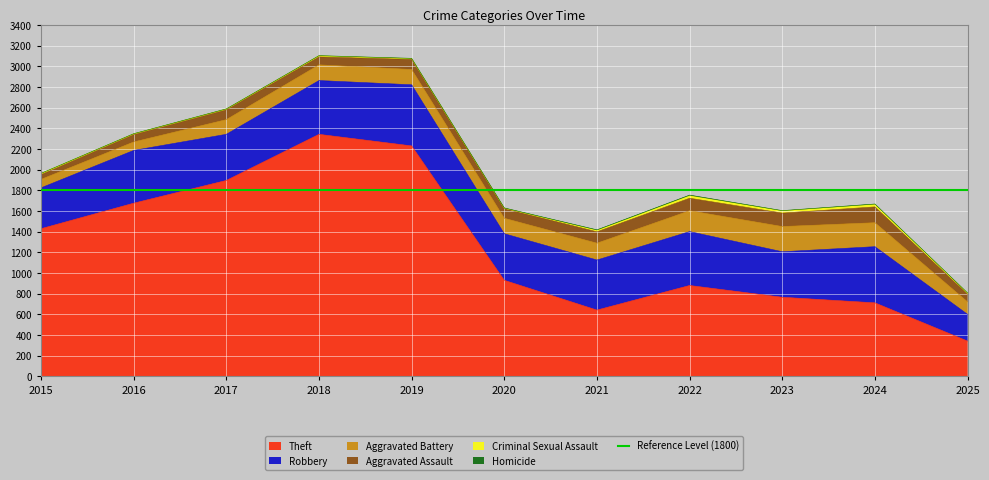

Which category has the highest value across all series?

2018